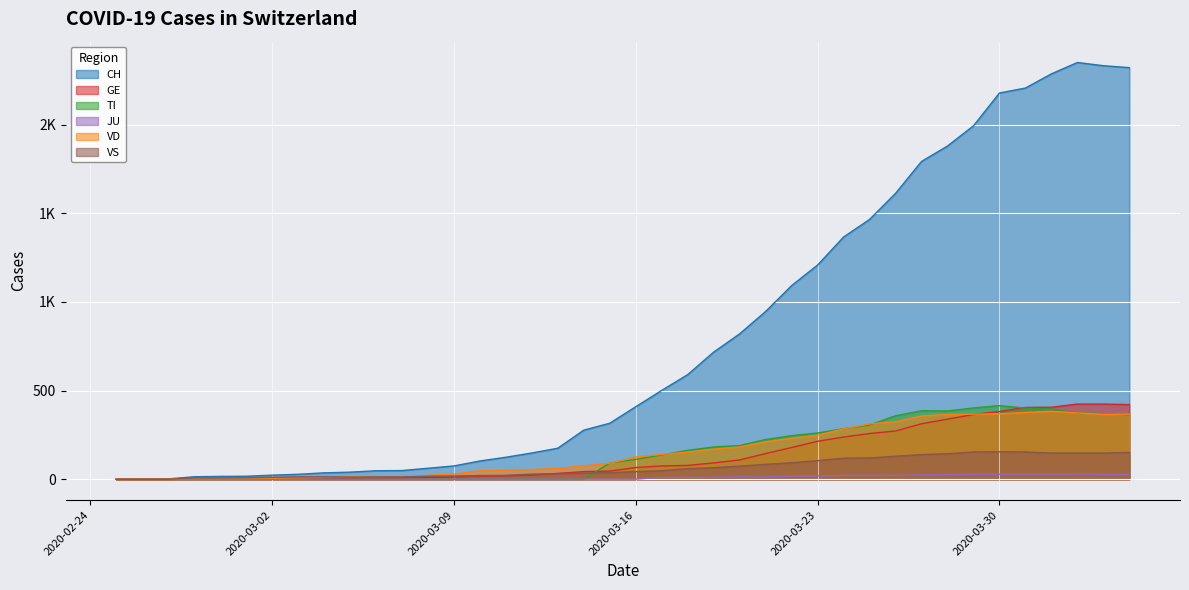

What is the average value of the JU series?

10